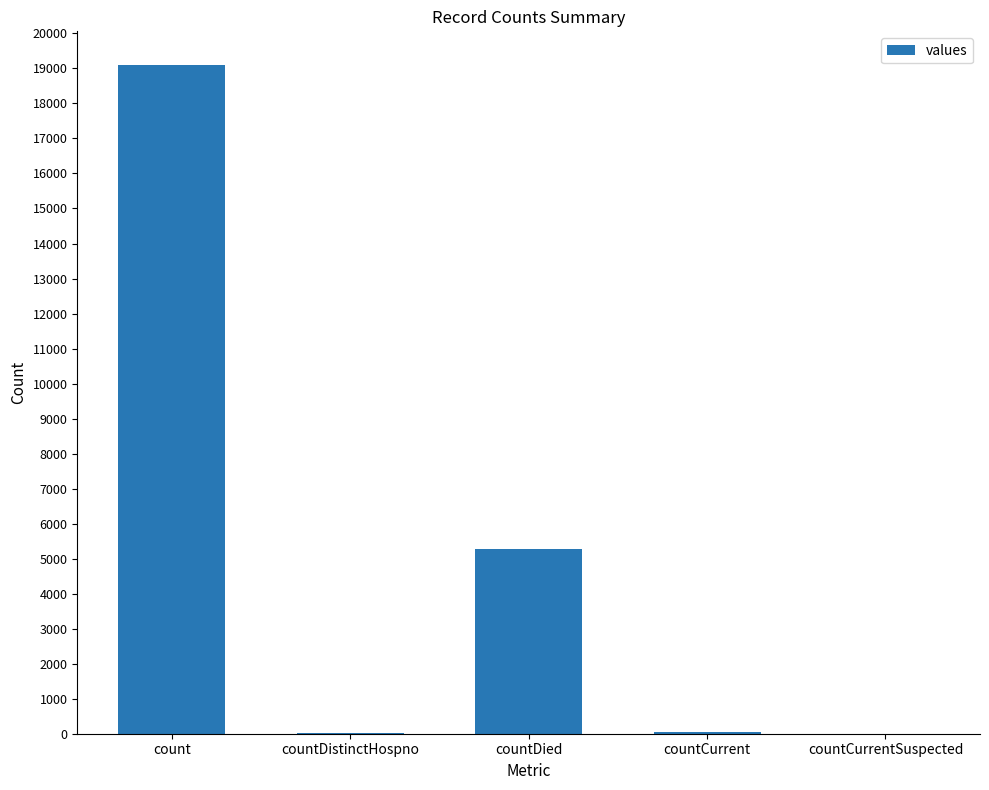

Is it true that the value at count is 11689?

False